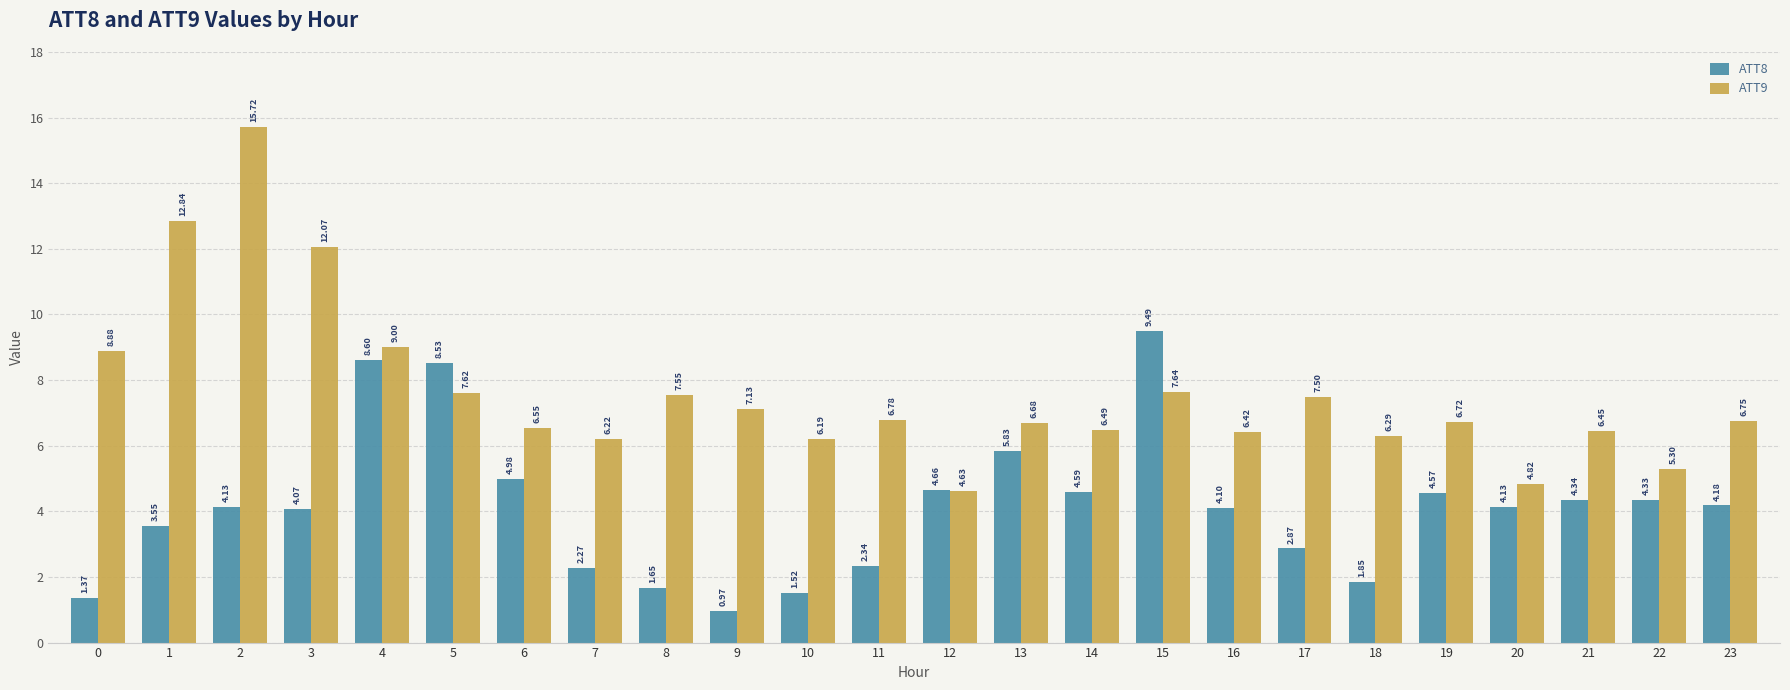

Which series has the largest total across all categories?

ATT9